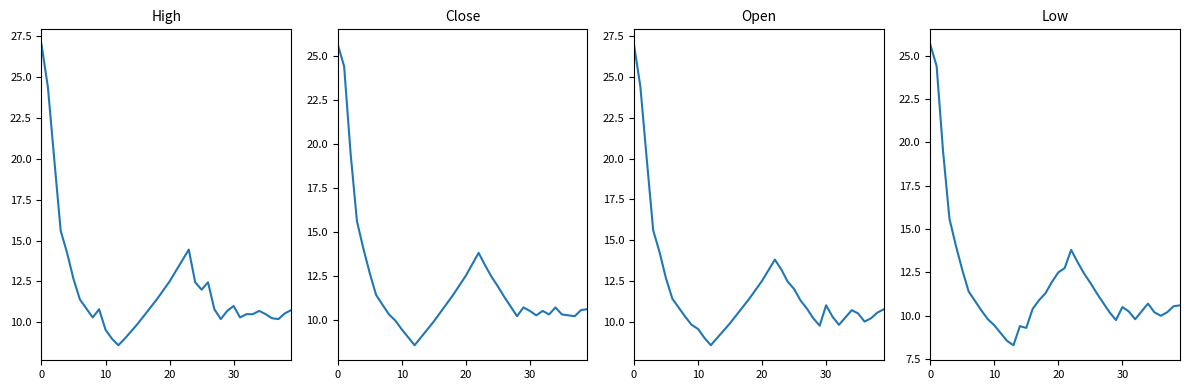

Count the number of data series in this chart.

4